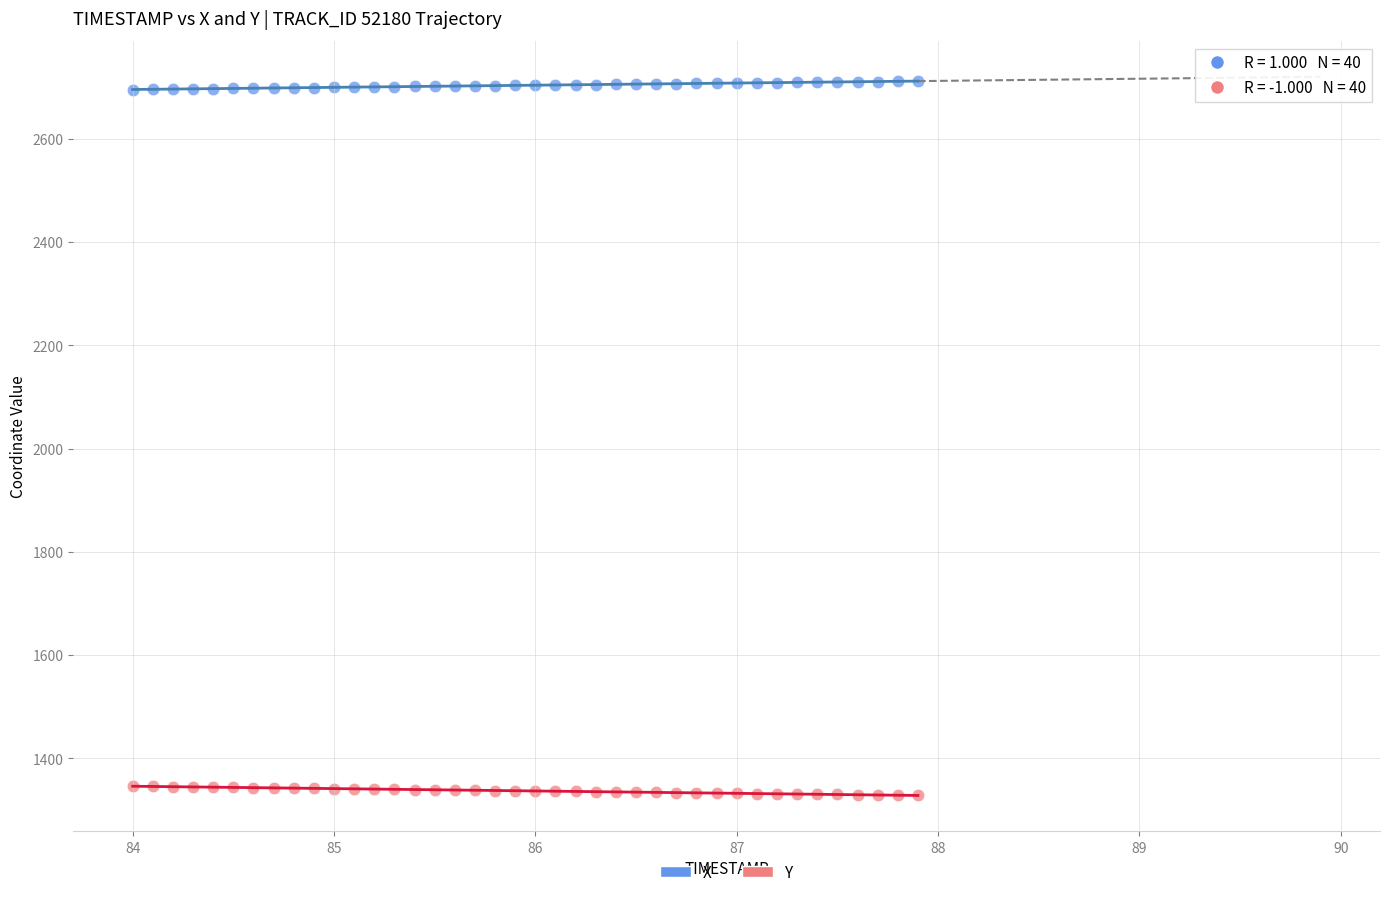

Which series reaches the minimum Y coordinate?

Y